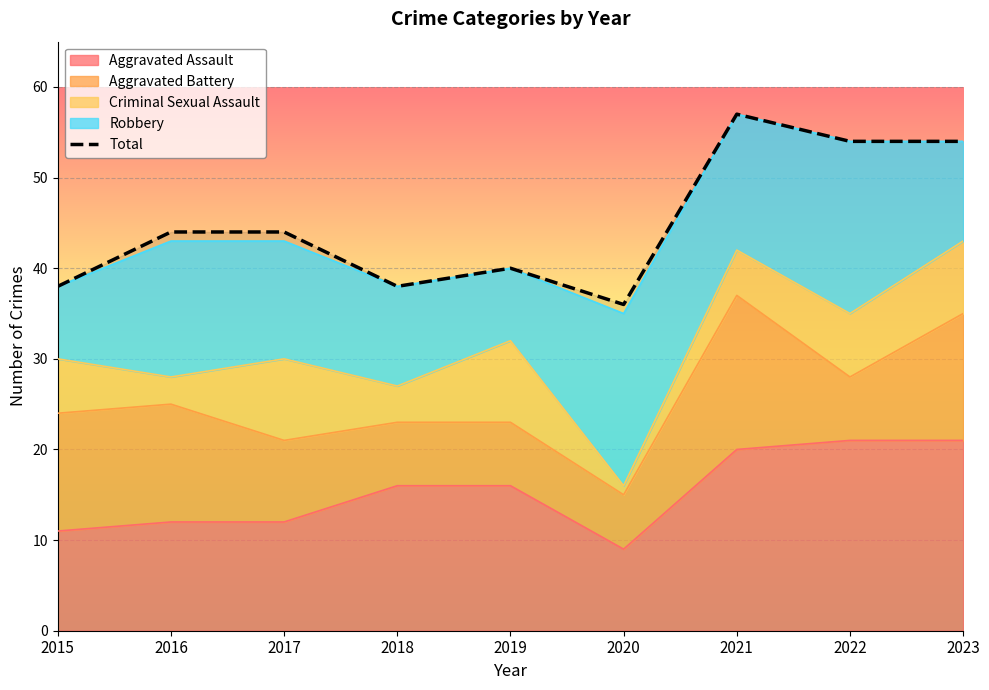

True or false: the data has more than 2 interior local peaks.

False